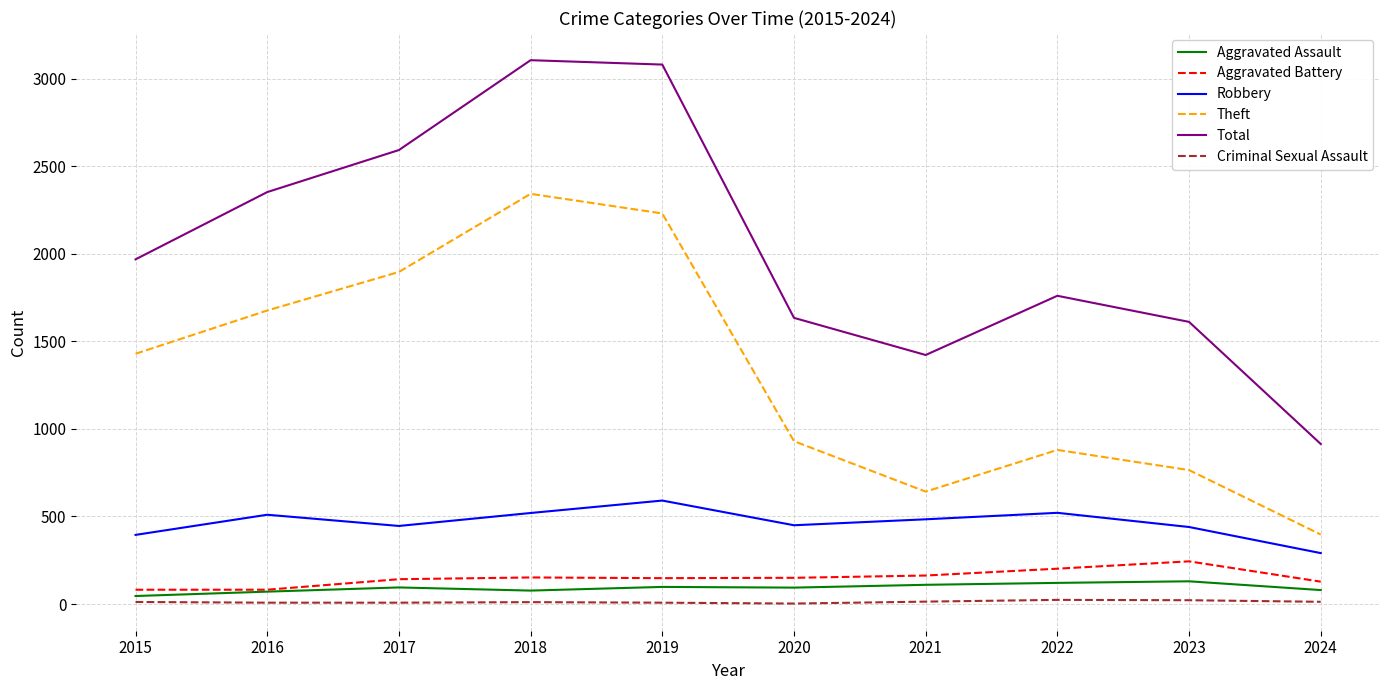

What is the average value of the Total series?

2044